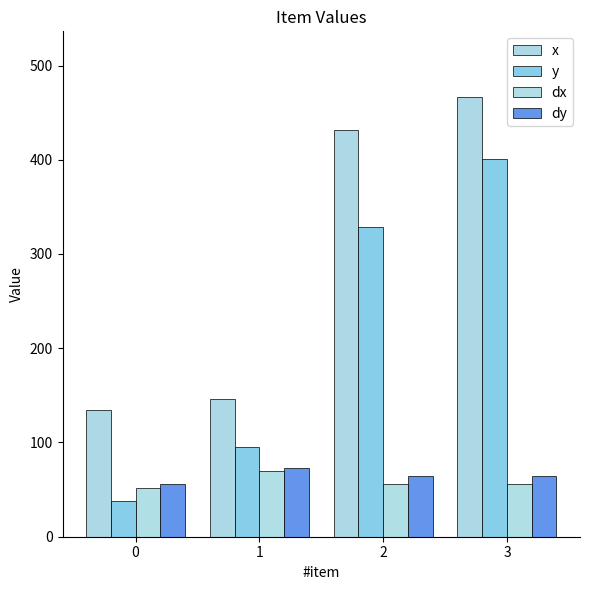

At how many categories does at least one series exceed 403?

2